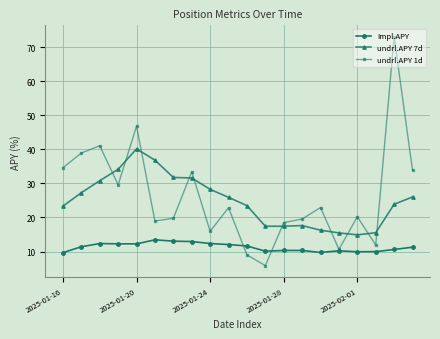

True or false: undrl.APY 7d and Impl.APY cross at least once.

False